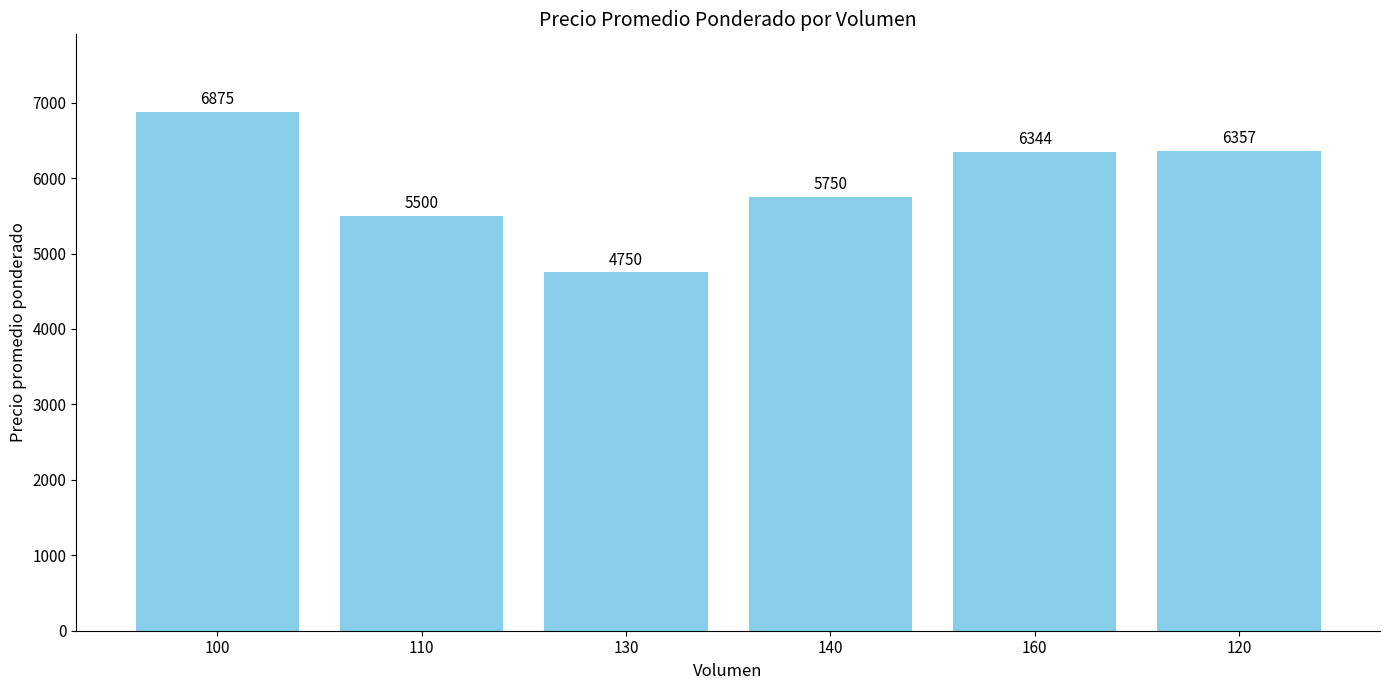

What is the difference between the second highest and second lowest values?

857.1